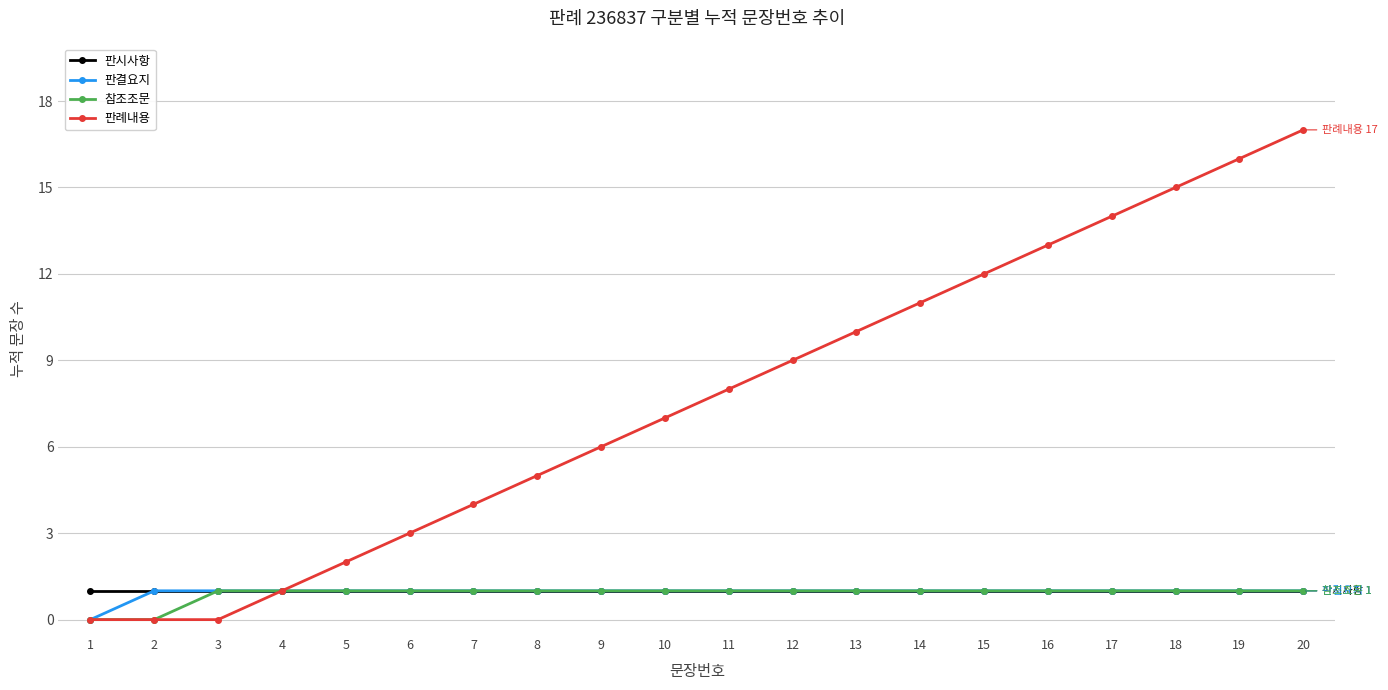

What is the greatest value displayed?

17